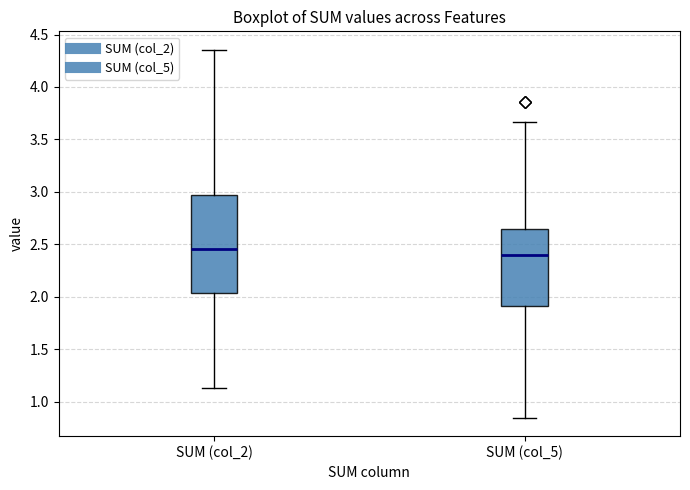

Which box is the tallest, from its lower edge to its upper edge?

SUM (col_2)